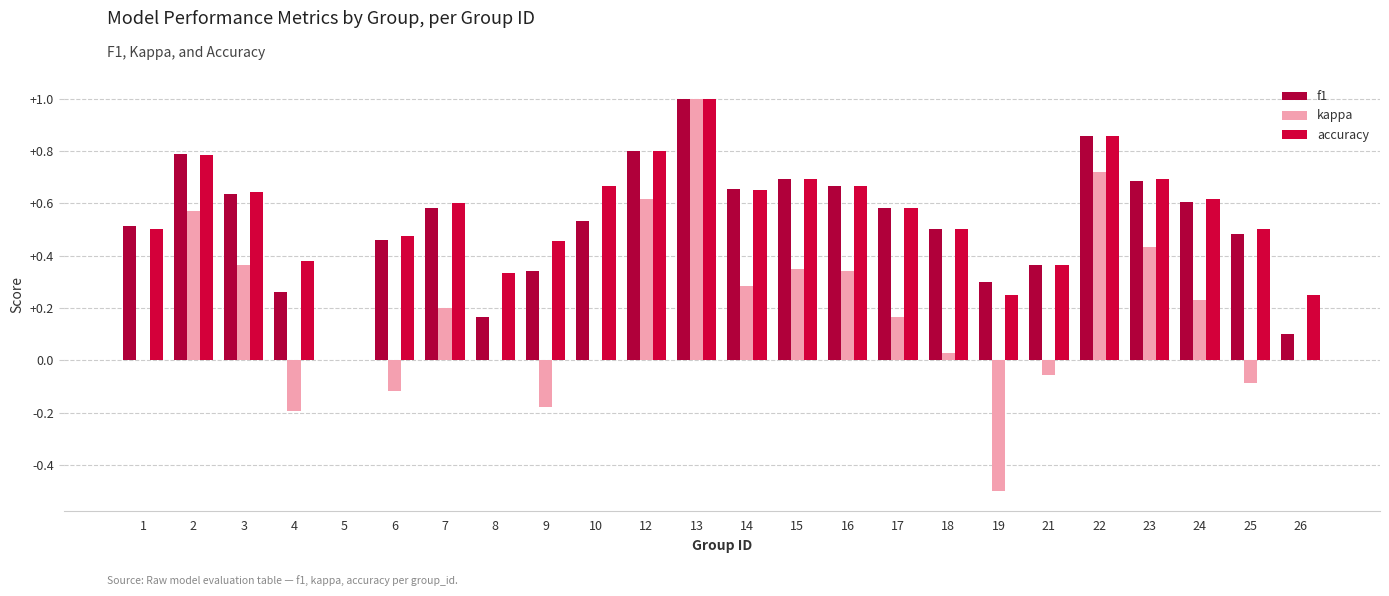

The value of f1 at 2 is 1.2. True or false?

False